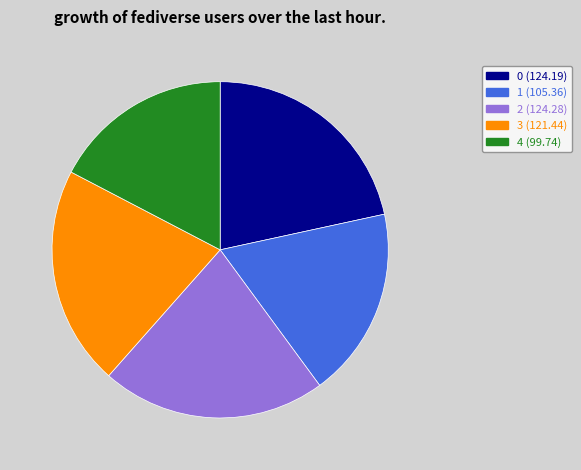

What is the ratio of the value at 4 (99.74) to the value at 3 (121.44)?

0.8